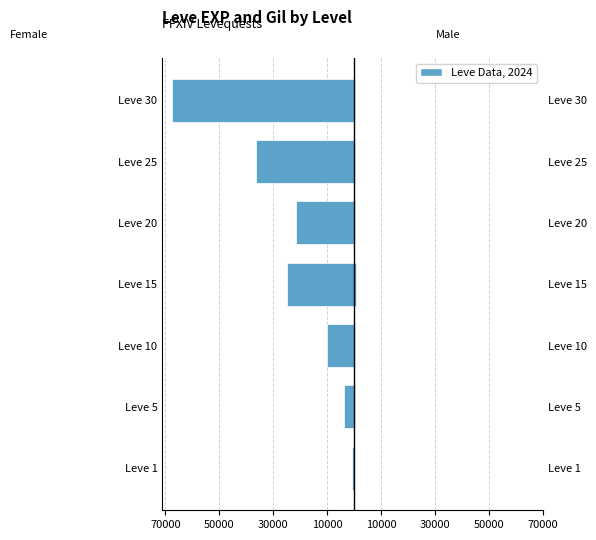

Is it true that Leve Gil (Male) equals 908 at Leve 15?

False